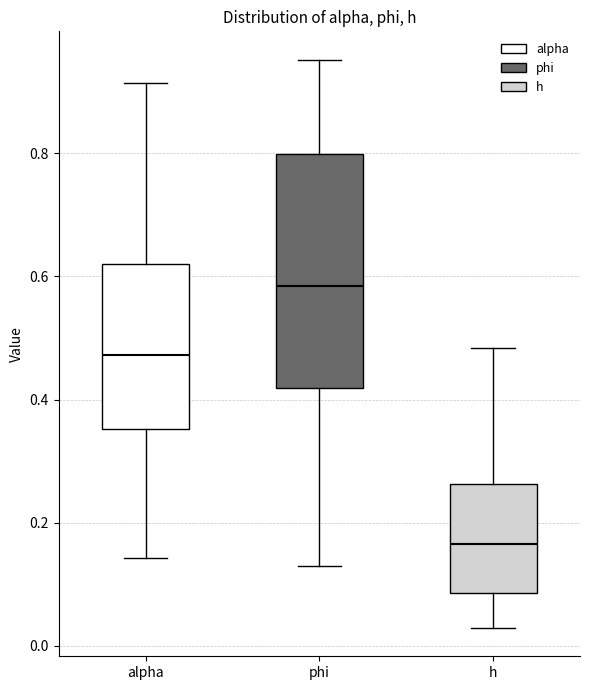

Reading left to right, transcribe this box plot: for each box, give where its median line is, the range the box spans, and where its two whiskers end, as read against the y-axis. The values are not printed on the chart, so give them approximately, as read against the axis.

alpha: median 0.48, box 0.36 to 0.62, whiskers 0.14 to 0.92
phi: median 0.58, box 0.42 to 0.80, whiskers 0.12 to 0.96
h: median 0.16, box 0.08 to 0.26, whiskers 0.02 to 0.48